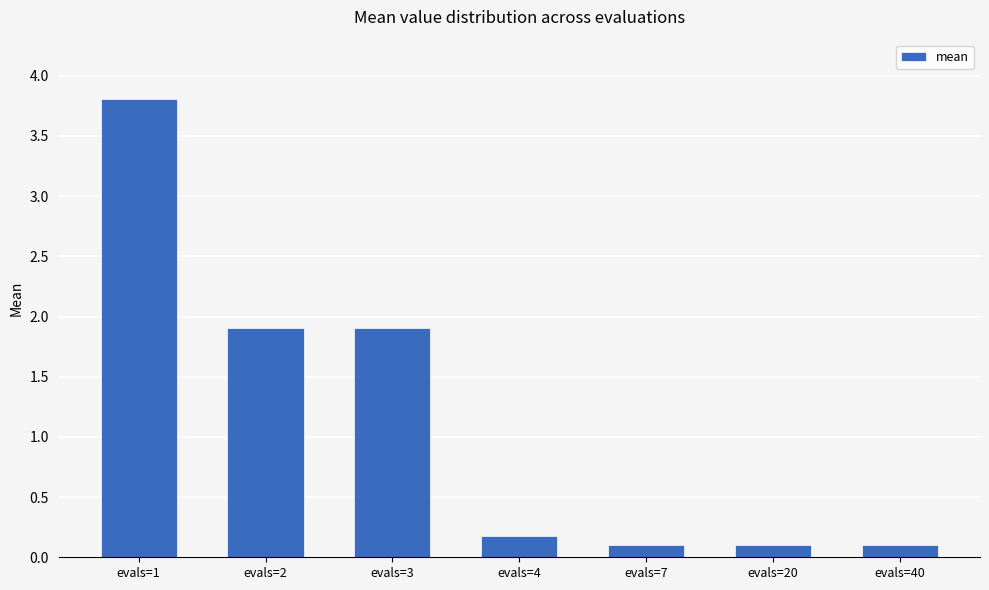

Reading right to left, transcribe all the data shown in this chart.

0.1	0.1	0.1	0.2	1.9	1.9	3.8